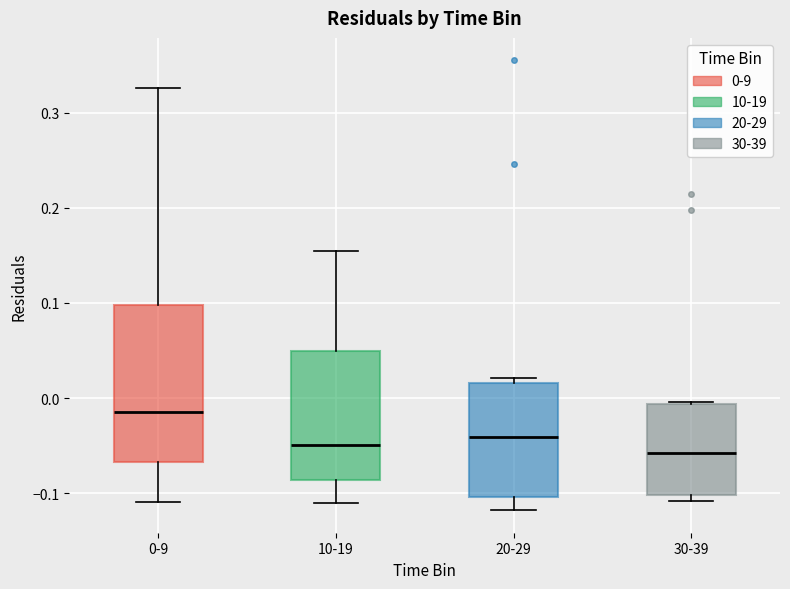

Comparing the boxes themselves (not the whiskers), which one is the tallest?

0-9